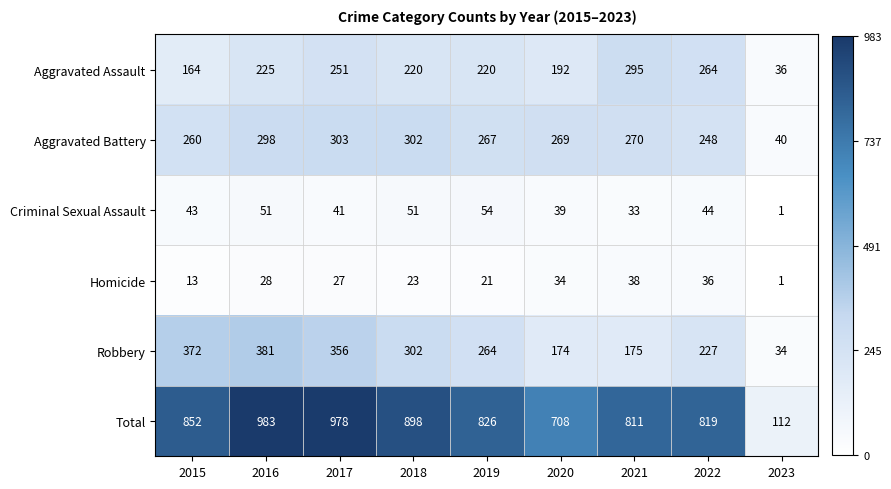

What is the sum of all Total values?

6987